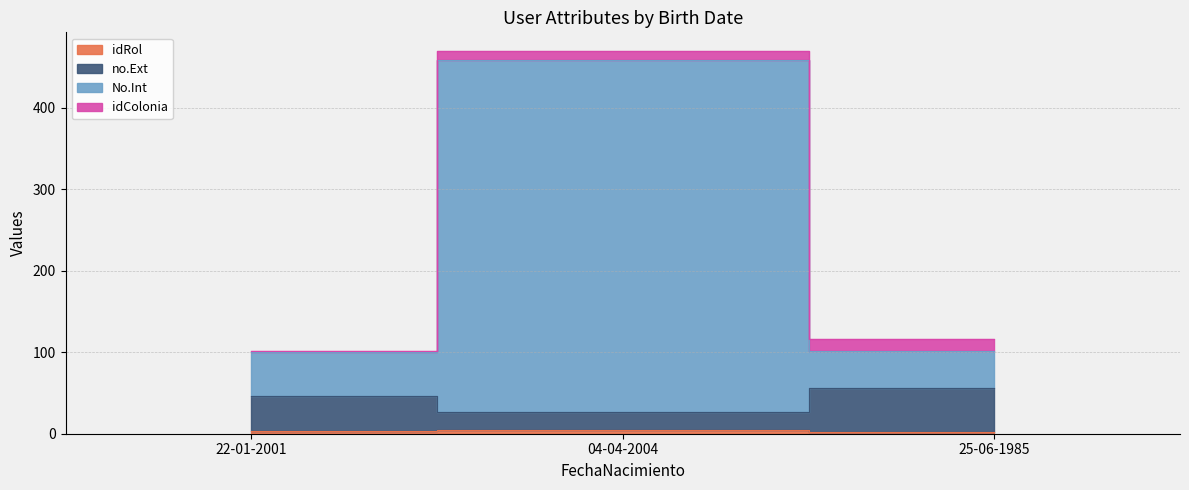

What is the value of the No.Int point at the 1st from the left?

100